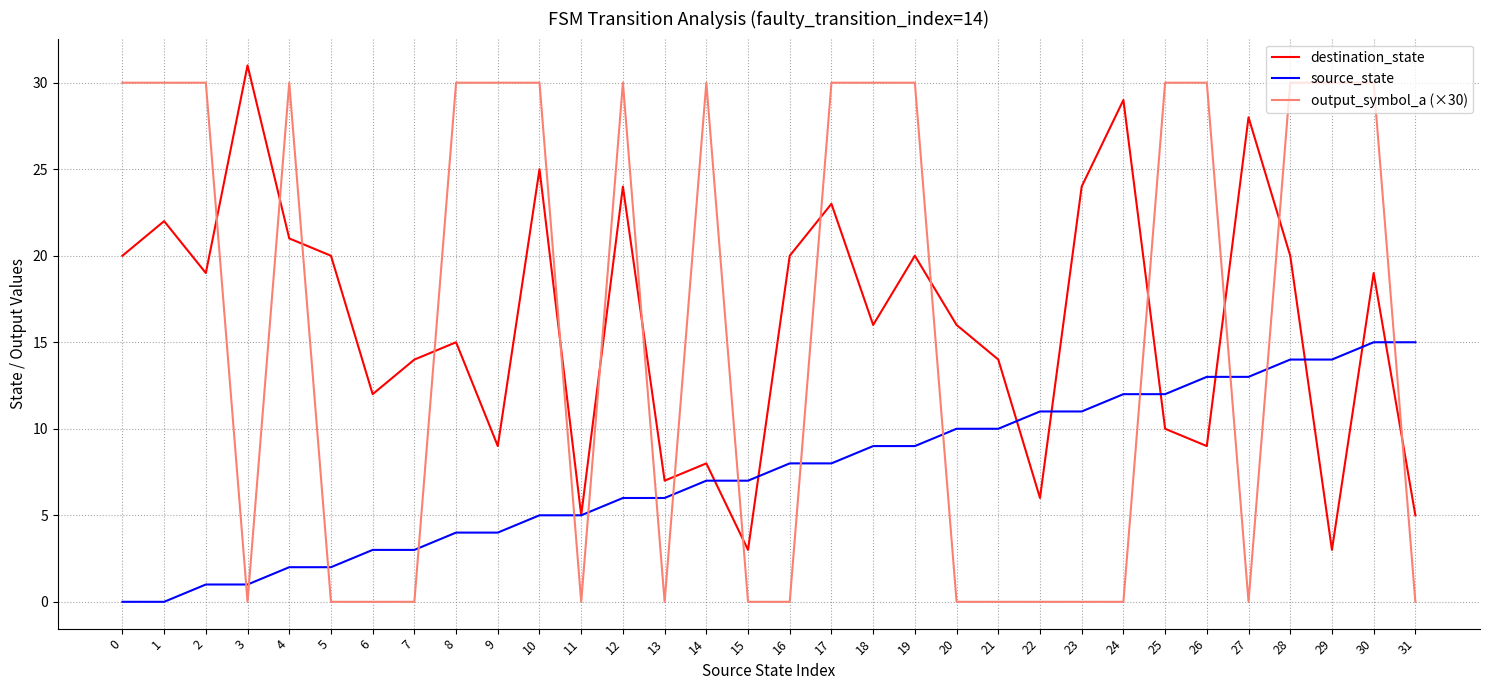

What value does the destination_state series have at 29?

3